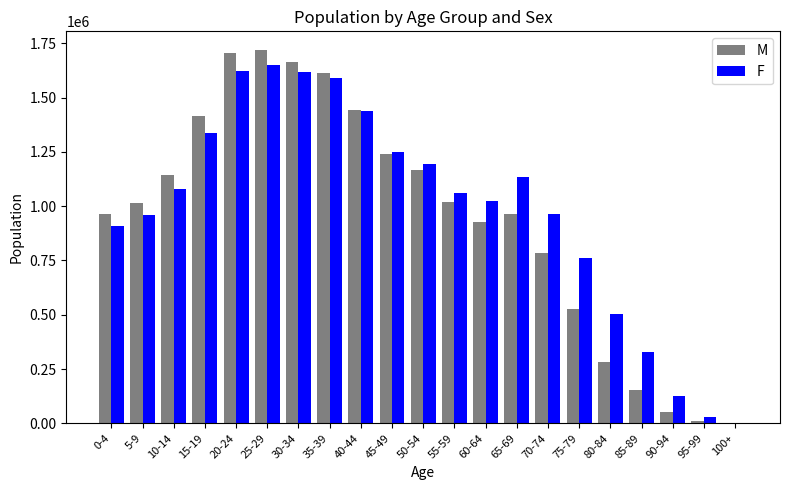

What is the highest value of the F series?

1650353